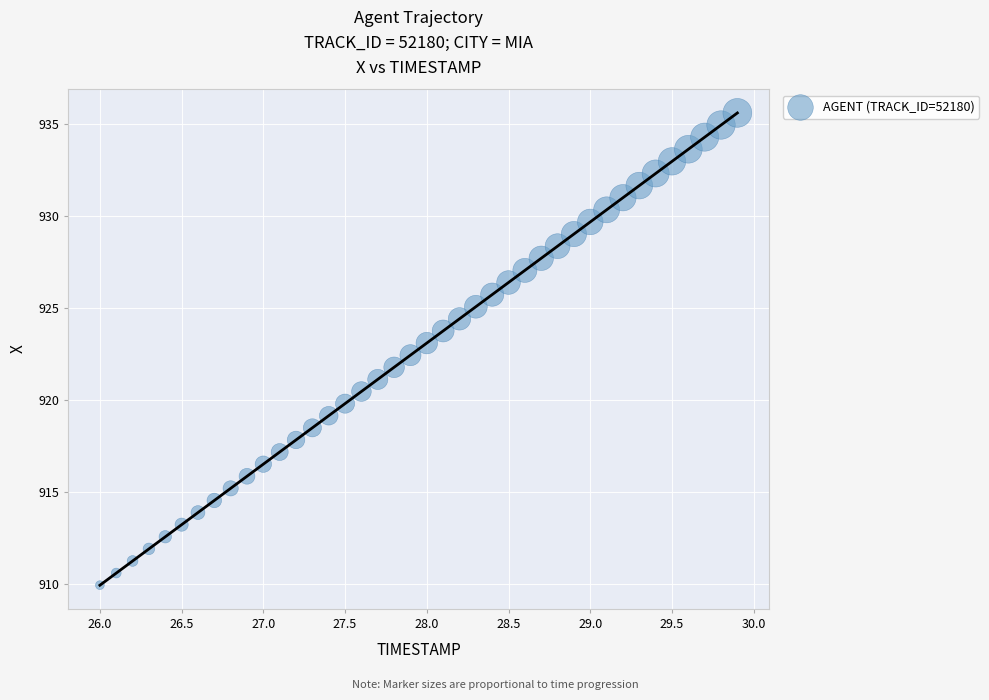

What is the range of X values (max minus min)?

3.9